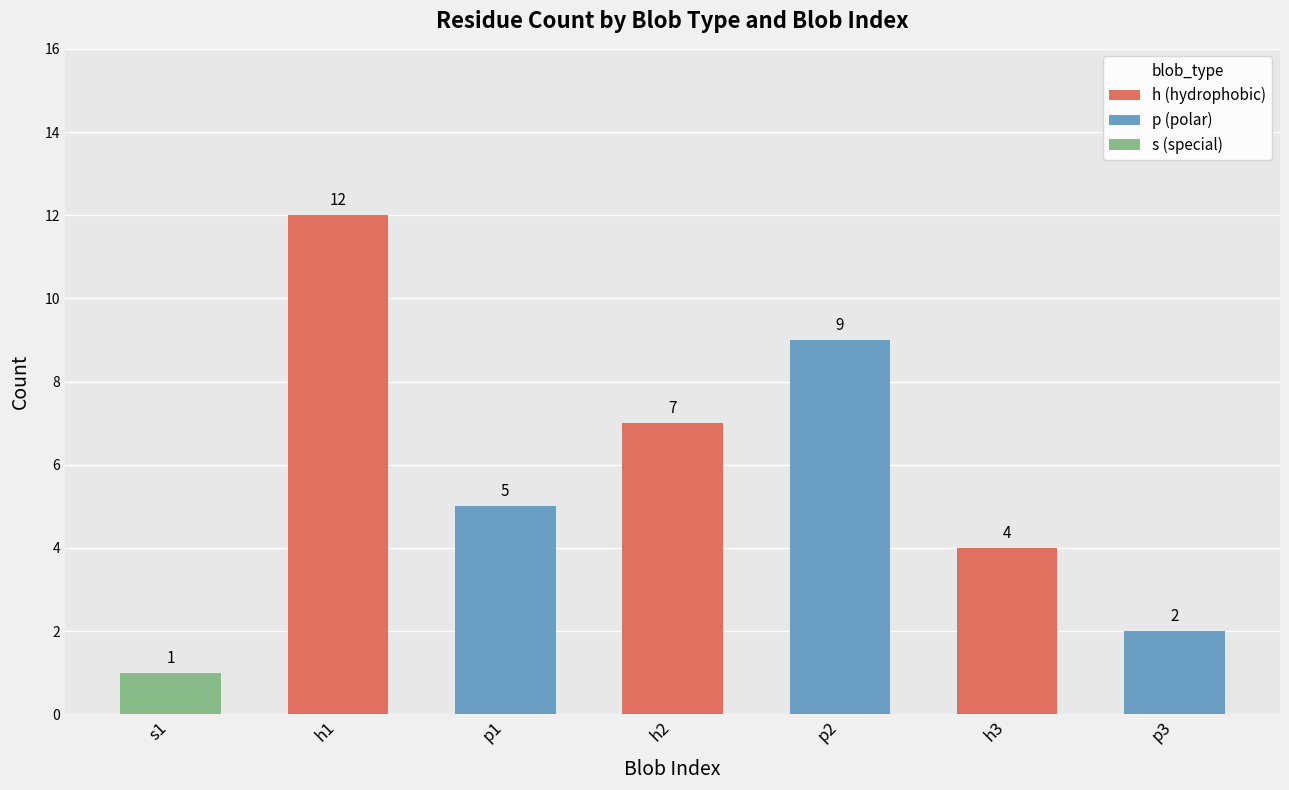

At which category is the sum across all series the highest?

h1